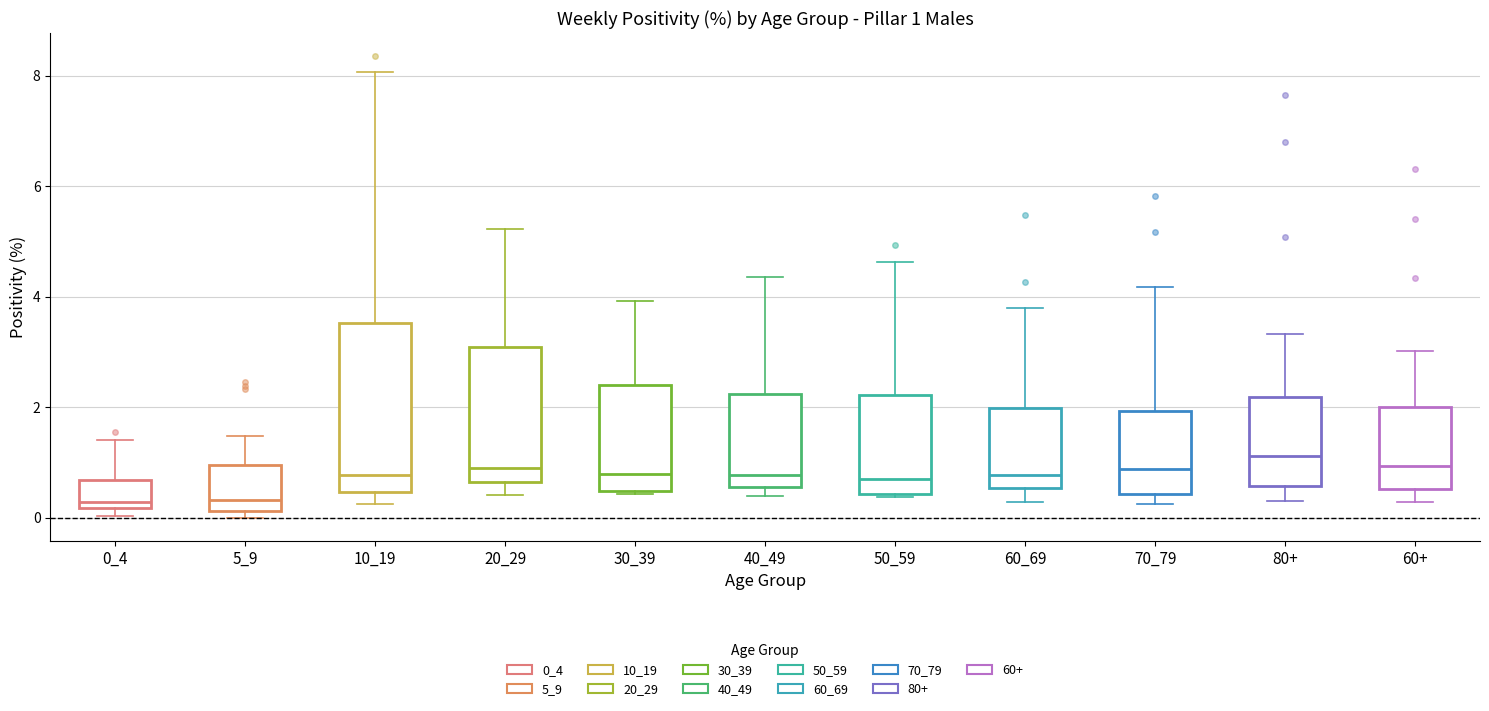

Which box is the tallest, from its lower edge to its upper edge?

10_19